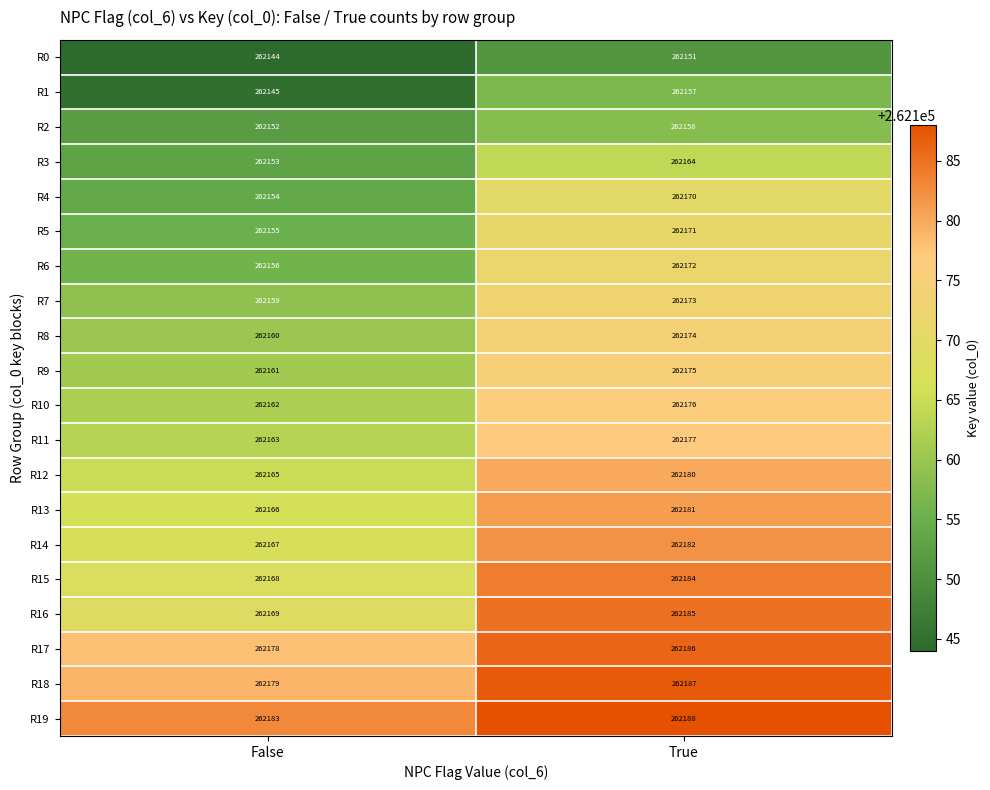

What is the minimum value for R16?

262169